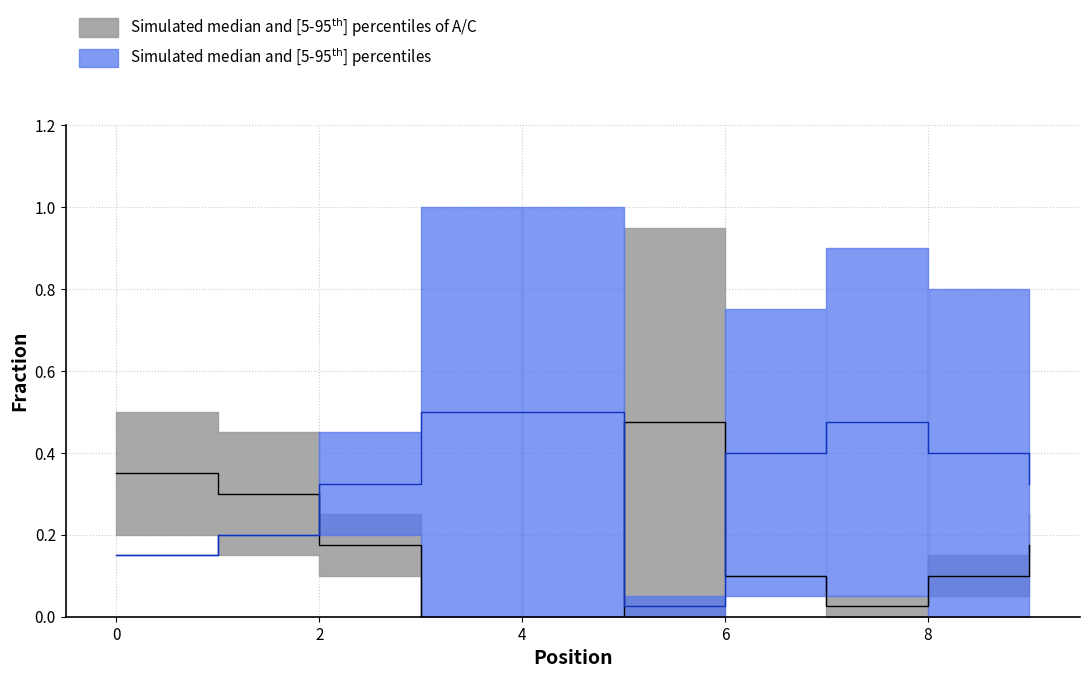

How many interior local valleys does the A series have?

1